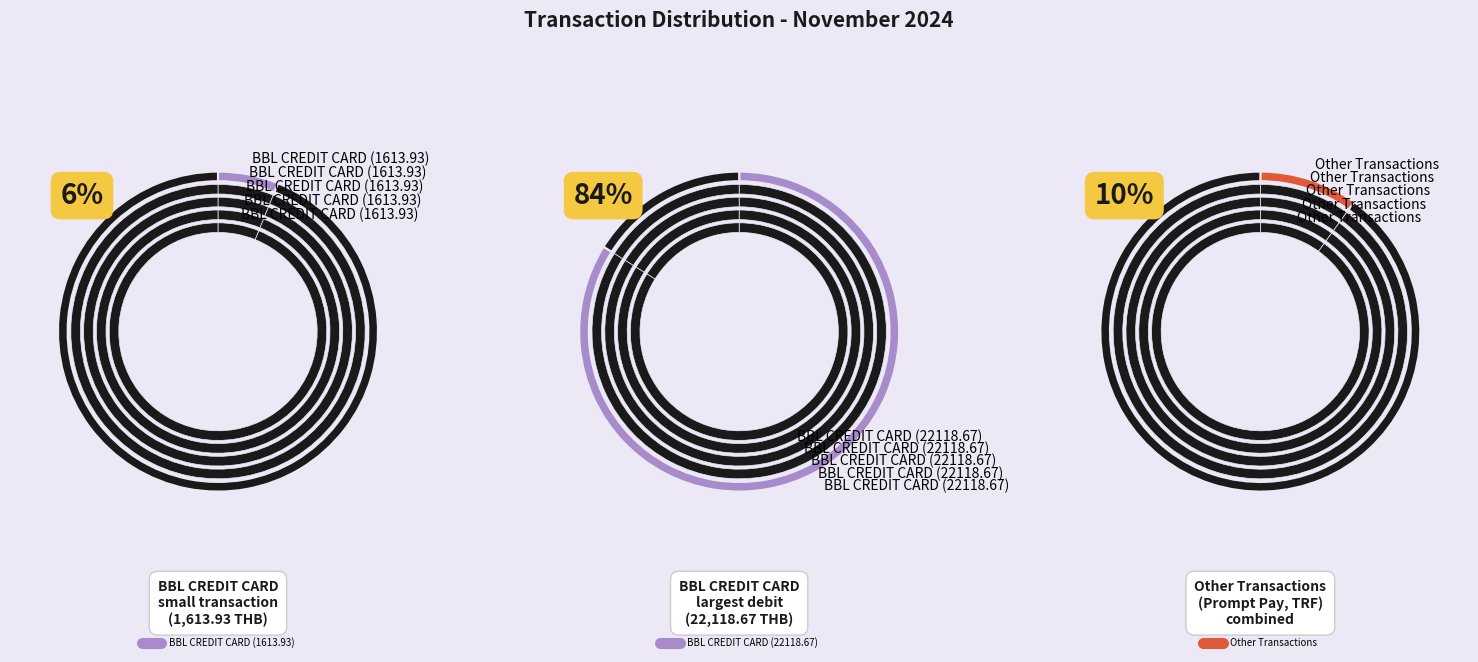

To the nearest percent, what percentage of the pie is BBL CREDIT CARD (22118.67)?

84%